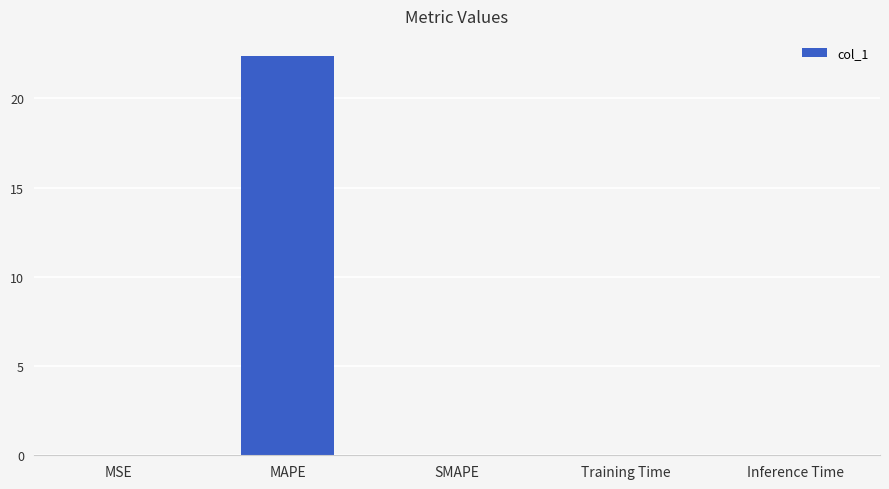

True or false: the data shows 38.1 at MAPE.

False